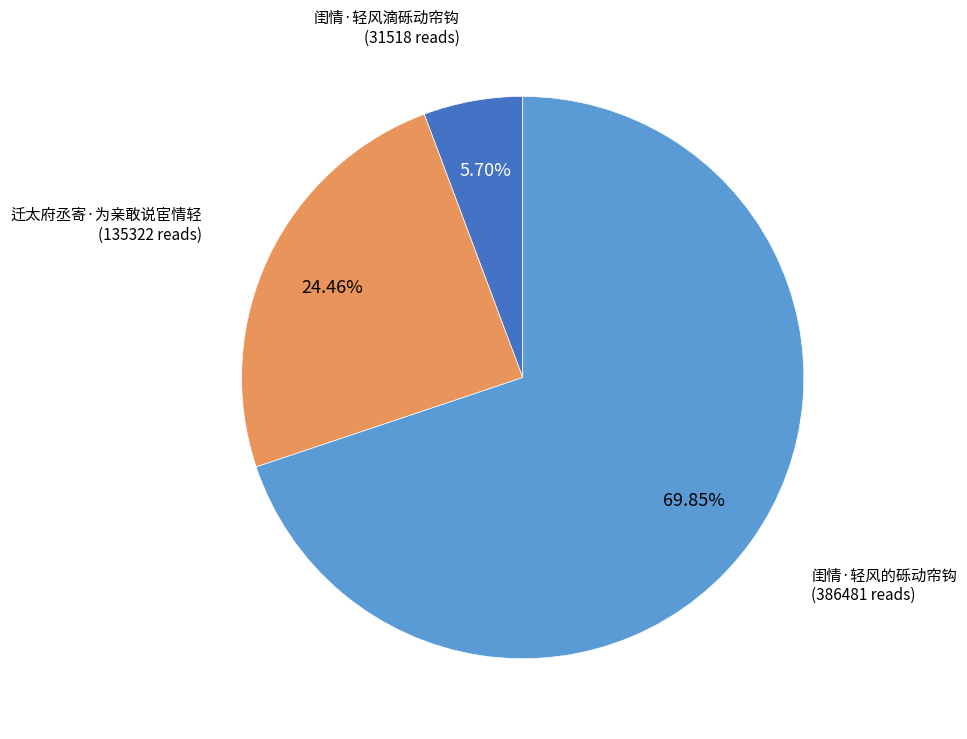

Is there a majority slice in this chart?

Yes